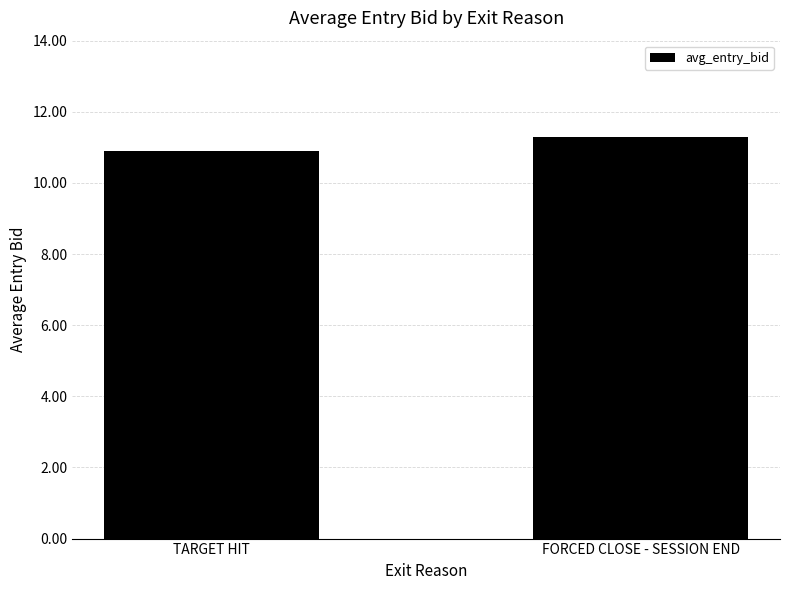

Which category has the highest value across all series?

FORCED CLOSE - SESSION END